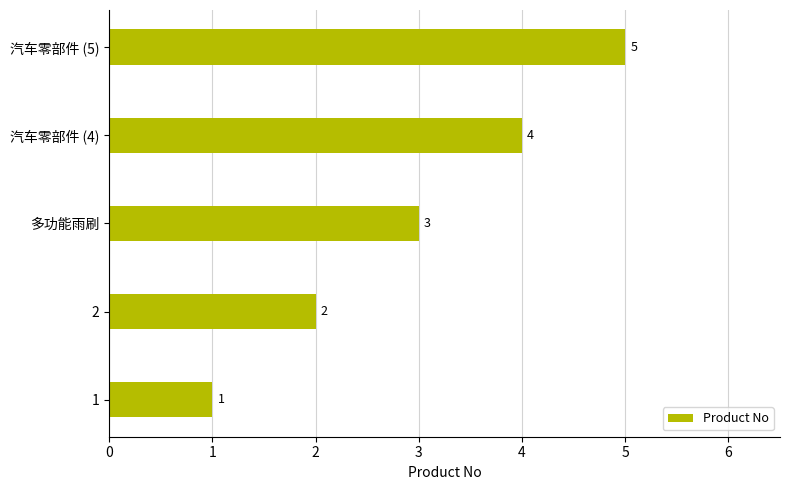

Read the value at 2.

2